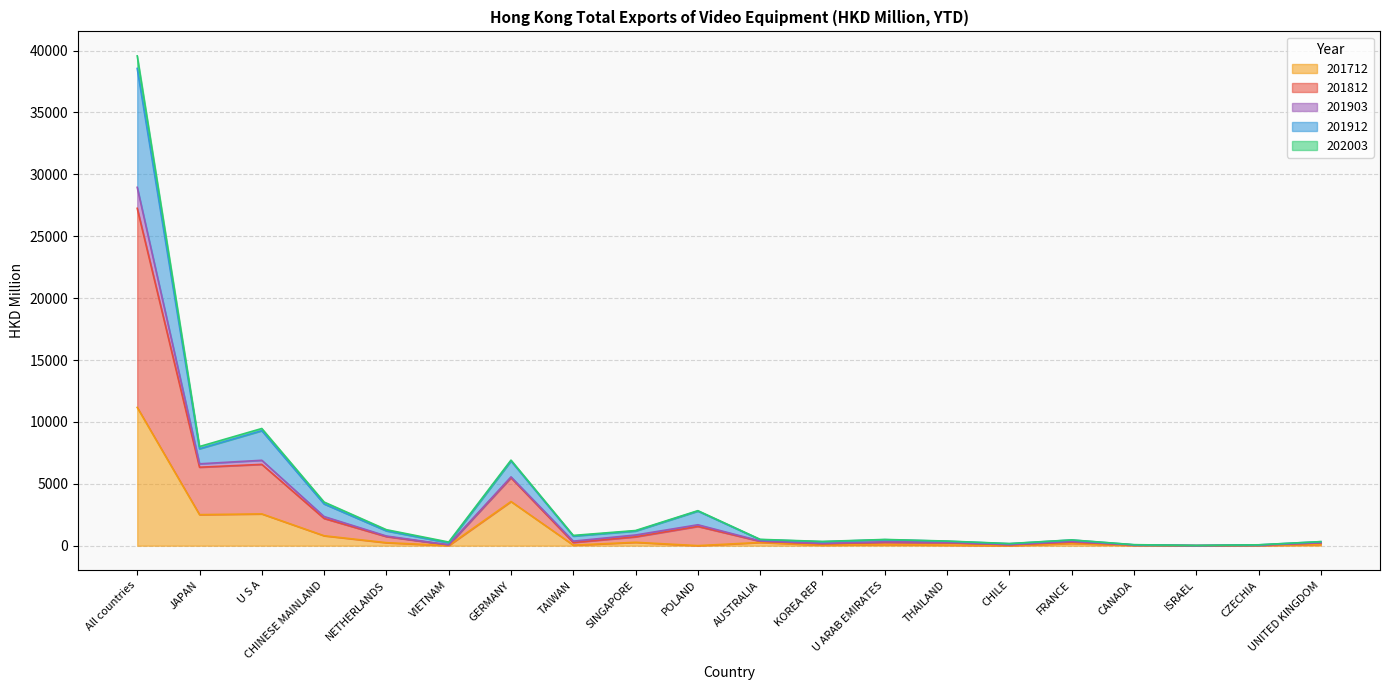

What is the label of the 6th point from the left?

VIETNAM